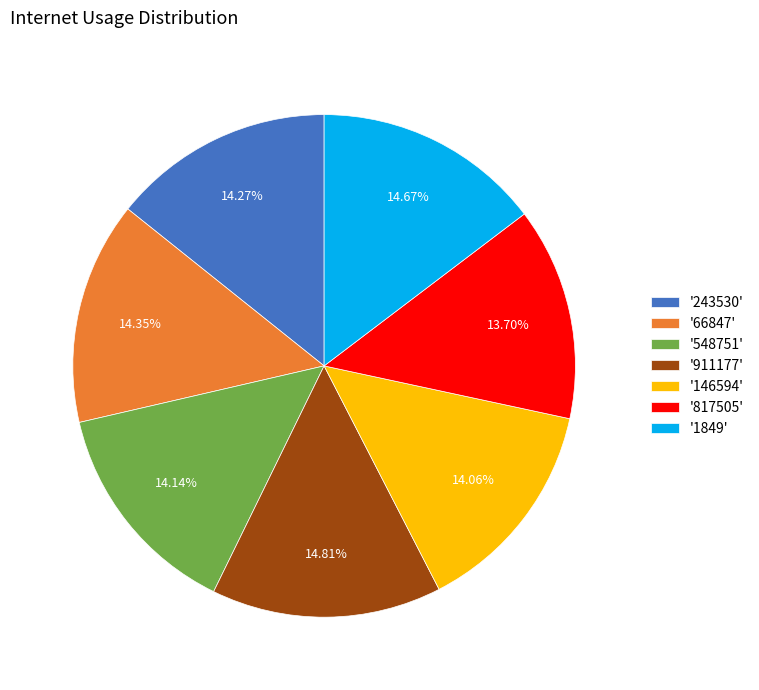

Approximately how many times larger is the value at '146594' compared to '1849'?

1.0